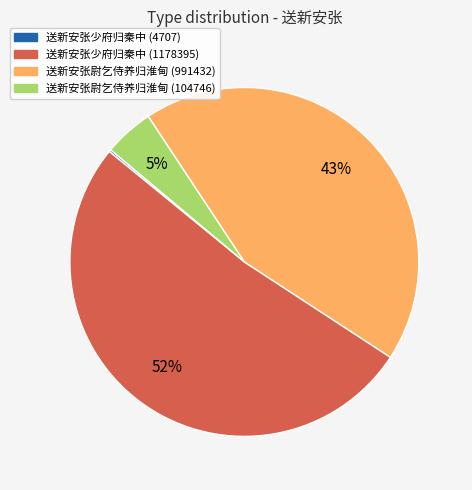

Is the sum of 送新安张尉乞侍养归淮甸 (991432) and 送新安张尉乞侍养归淮甸 (104746) greater than half?

No